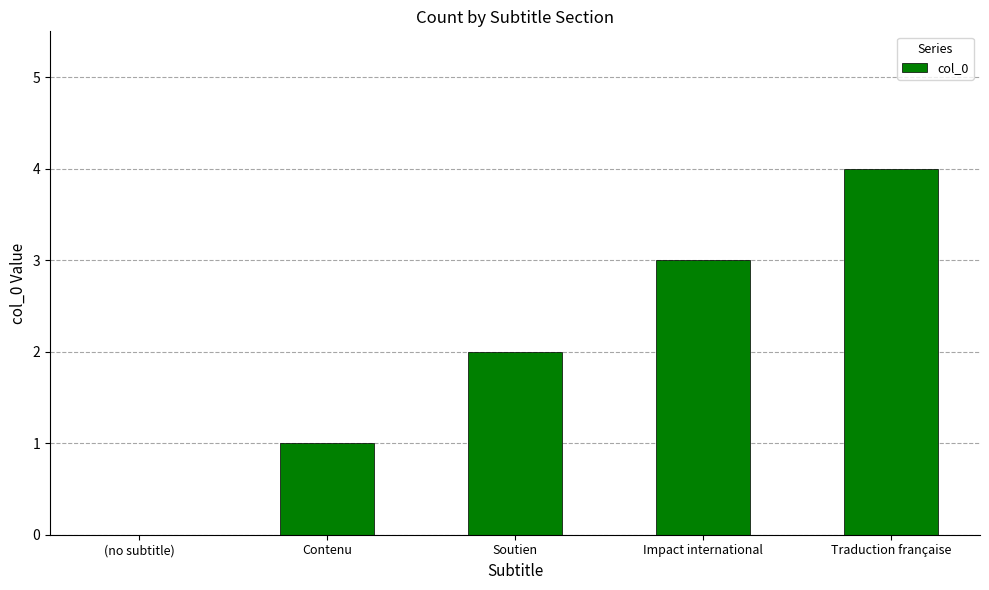

True or false: the data shows 4 at Traduction française.

True